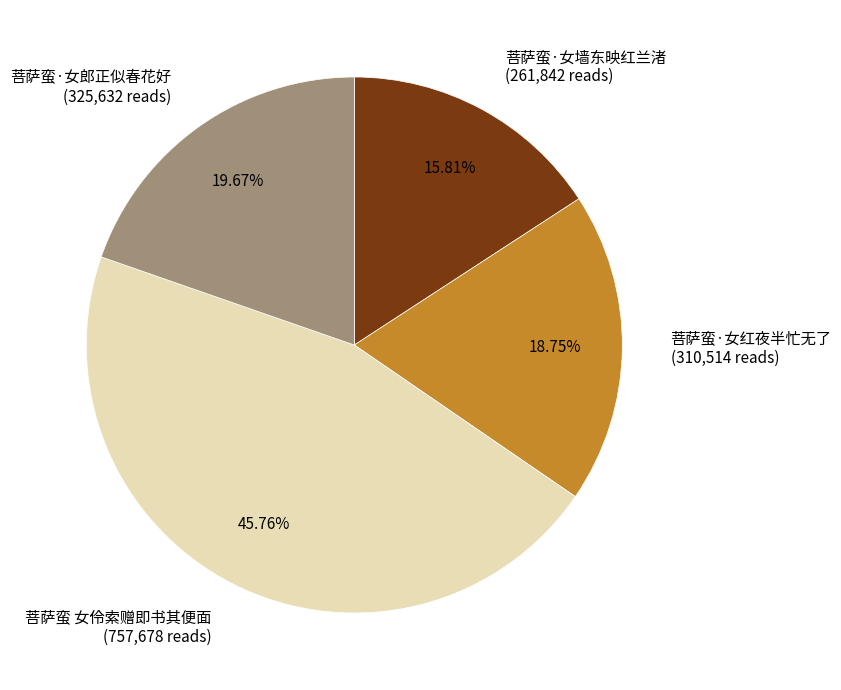

Rank the categories by value from lowest to highest.

菩萨蛮·女墙东映红兰渚, 菩萨蛮·女红夜半忙无了, 菩萨蛮·女郎正似春花好, 菩萨蛮 女伶索赠即书其便面